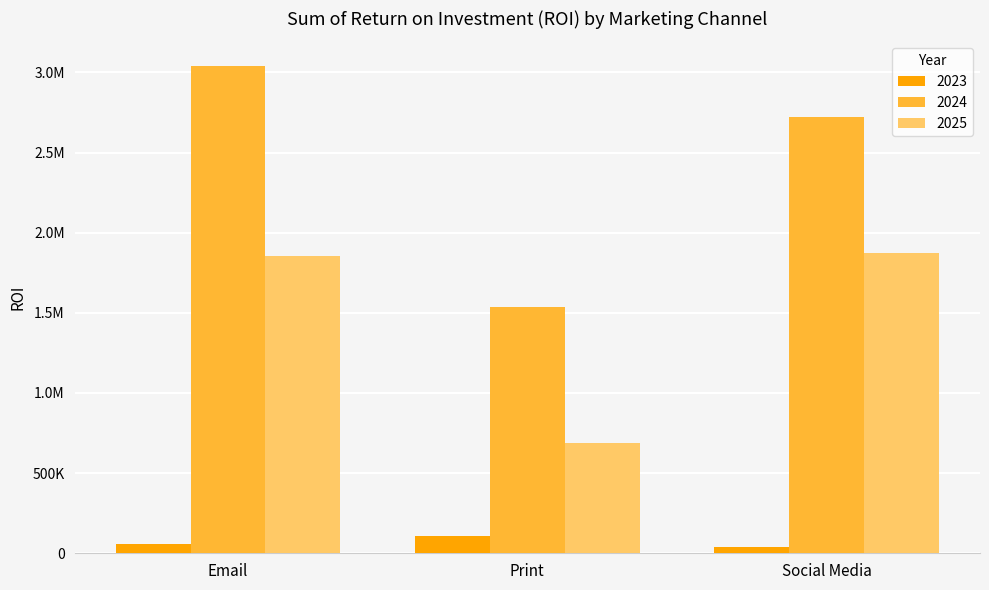

Does the chart contain any negative values?

No